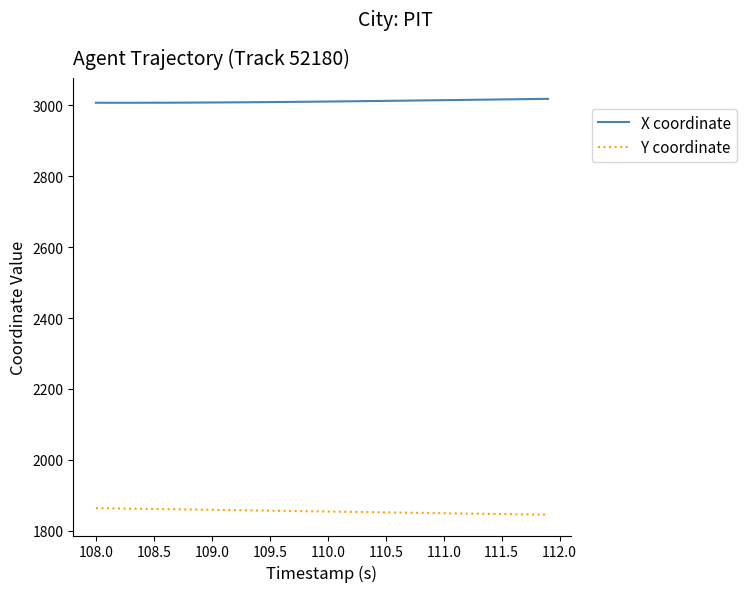

List the series in order of their overall mean, highest first.

X coordinate, Y coordinate